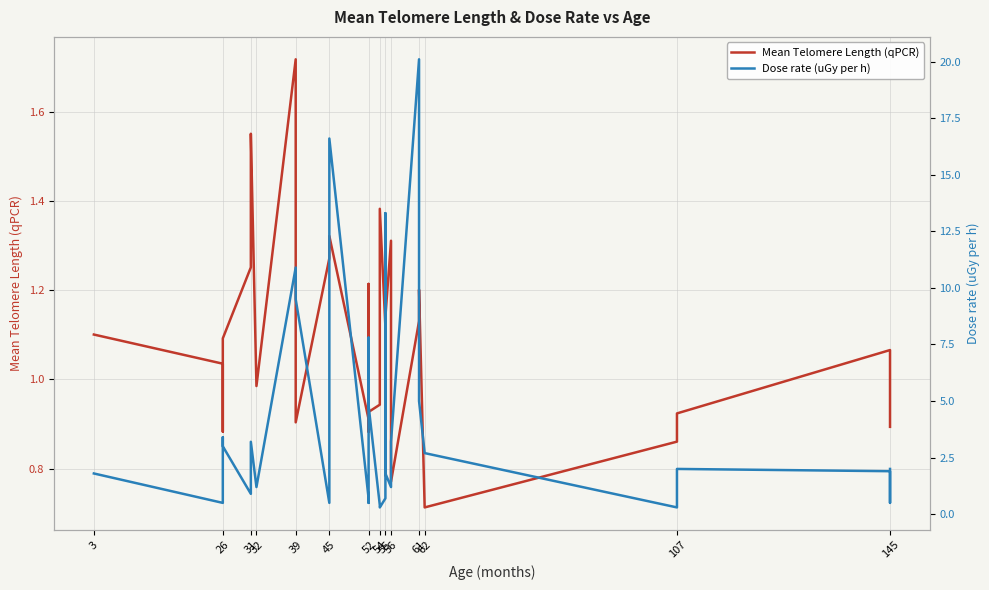

After their last crossing, which series has the higher values: Dose rate (uGy per h) or Mean Telomere Length (qPCR)?

Dose rate (uGy per h)